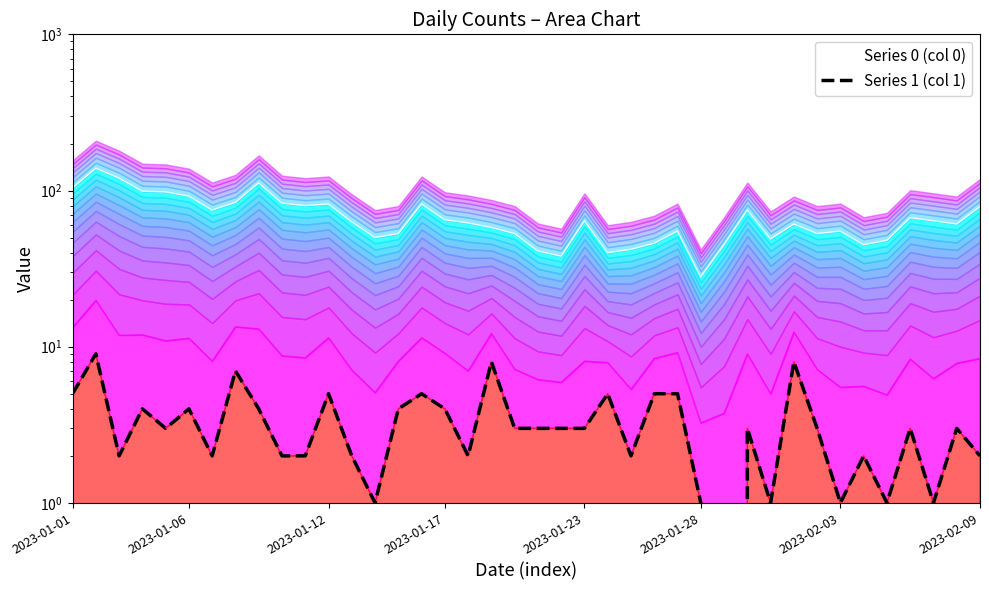

What is the difference between the highest and lowest values at 31?

53